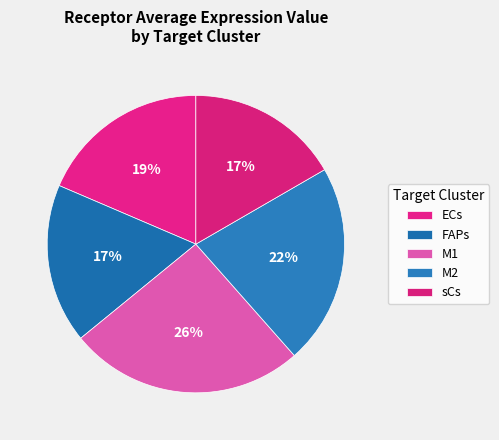

Does any single category account for the majority?

No